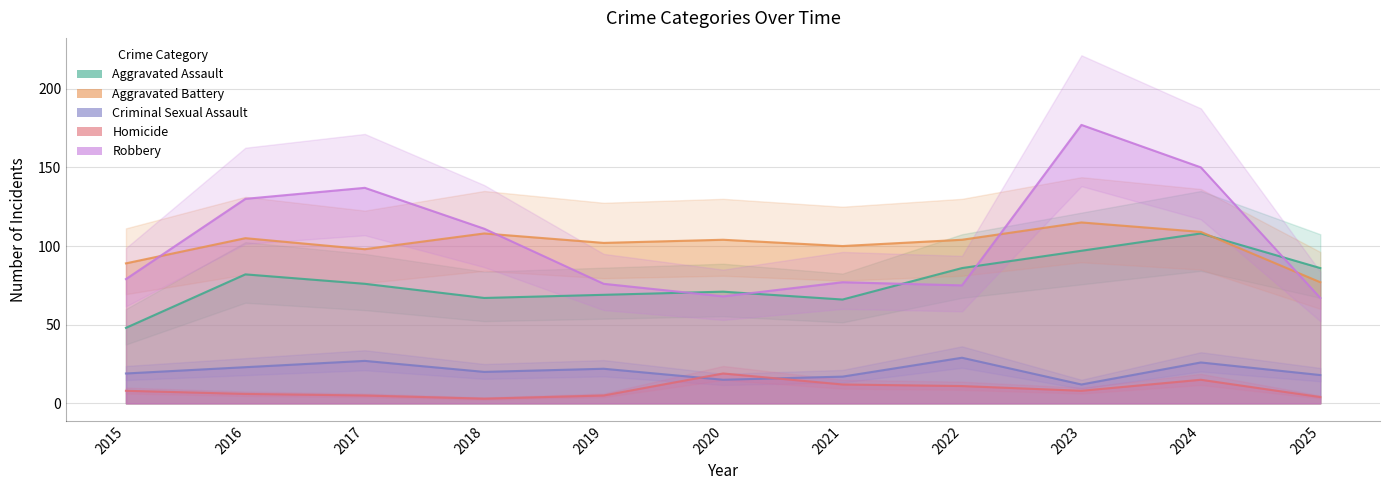

What is the sum of all Aggravated Battery values?

1111